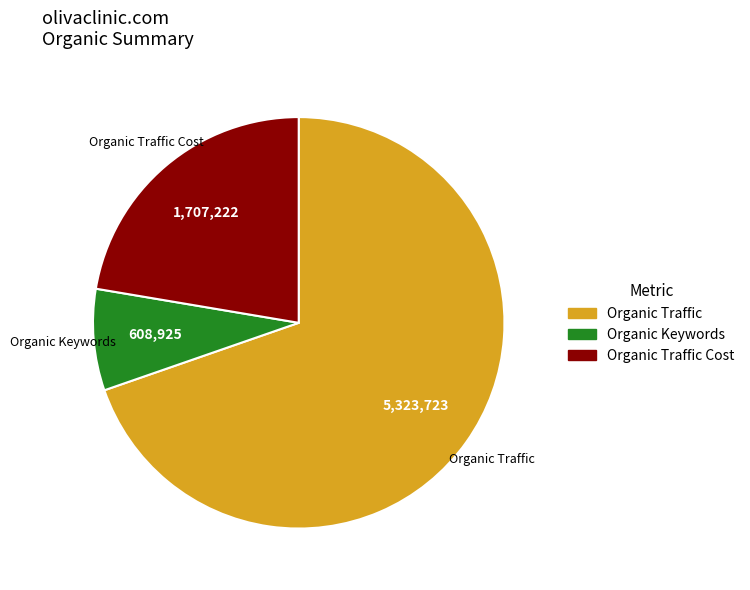

Which slice represents more than half of the pie?

Organic Traffic